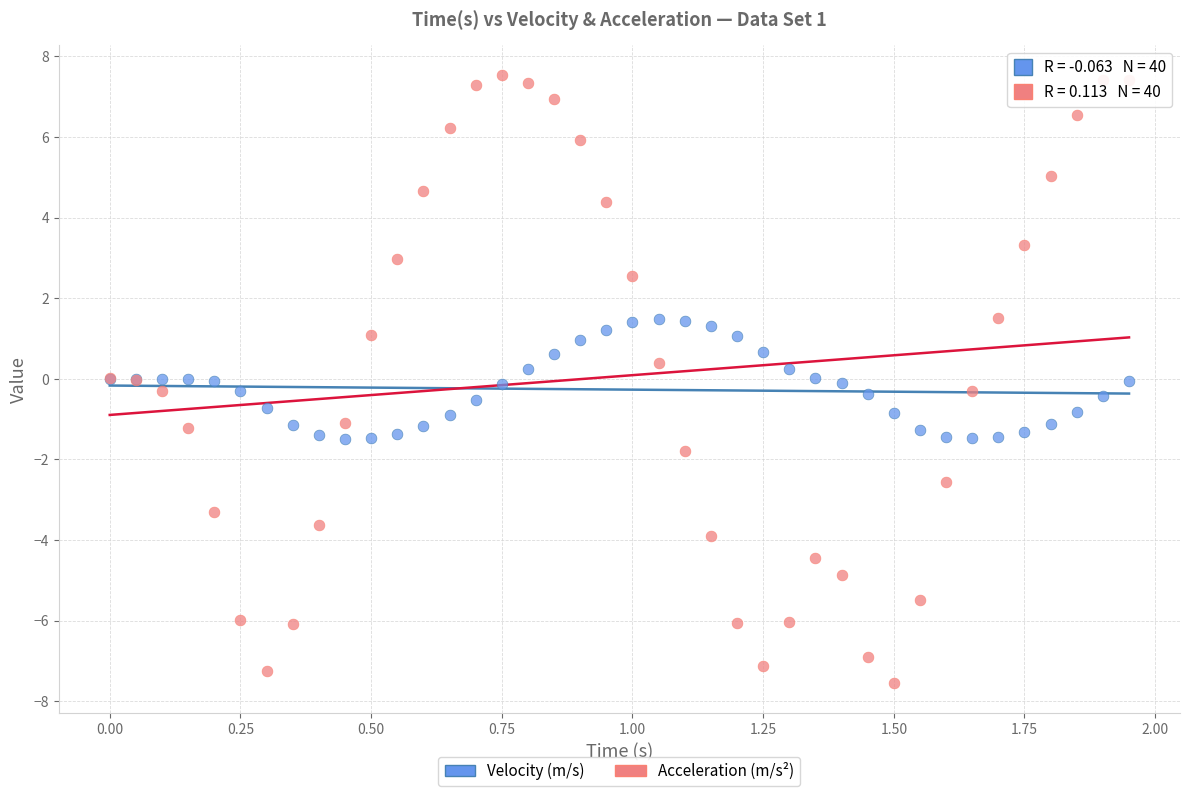

Which series reaches the minimum Y coordinate?

Acceleration (m/s²)